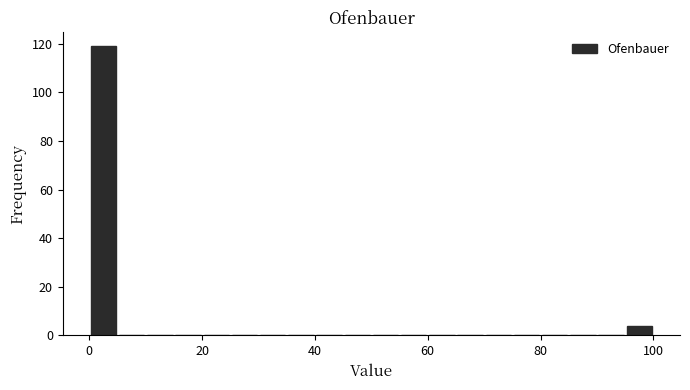

Read against the x-axis, roughly where is the centre of the tallest bar?

2